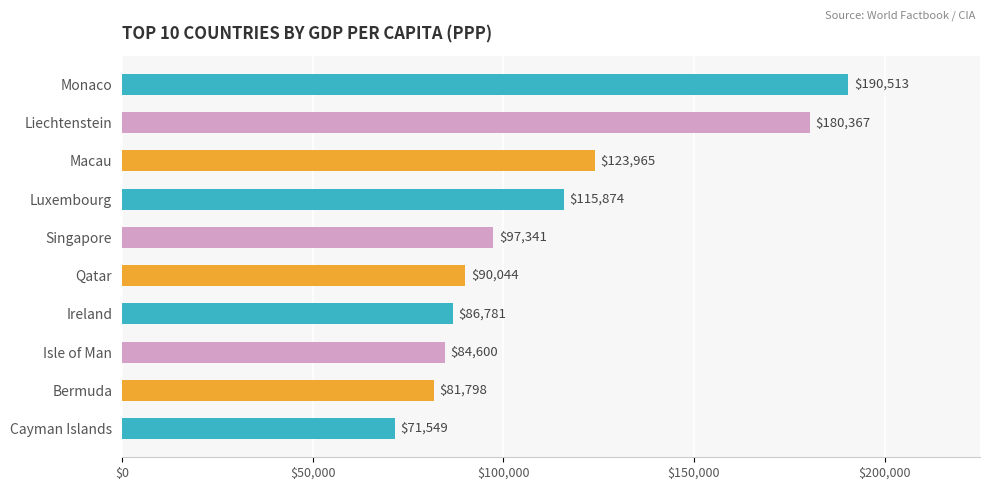

List the labels in order of value, smallest first.

Cayman Islands, Bermuda, Isle of Man, Ireland, Qatar, Singapore, Luxembourg, Macau, Liechtenstein, Monaco